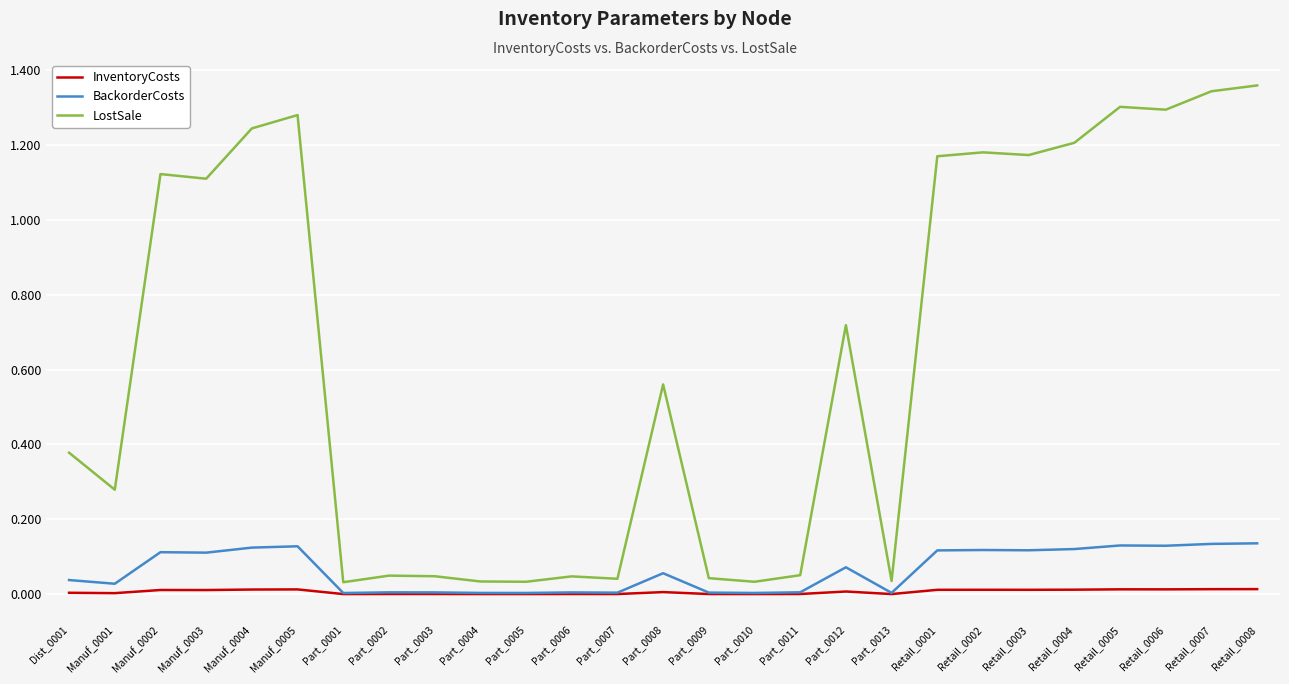

Which series has the widest spread of values?

LostSale